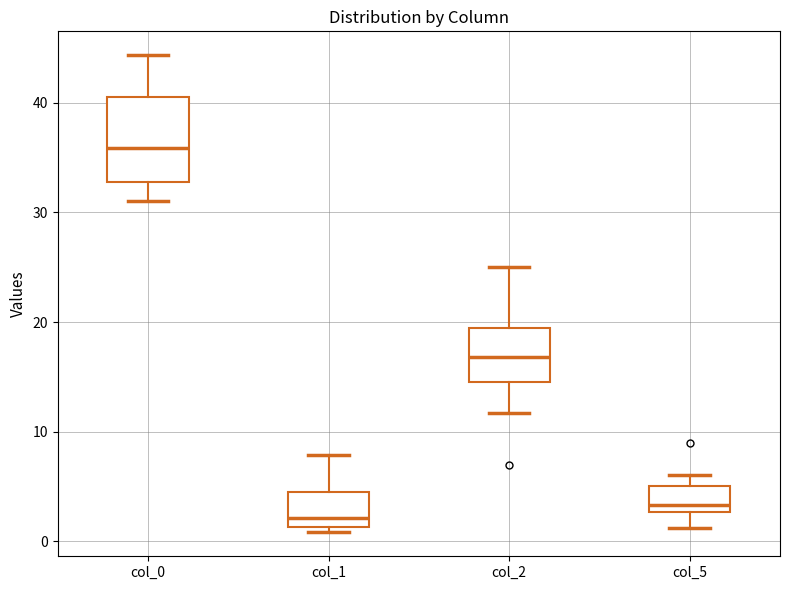

Reading left to right, read every box against the y-axis: the position of its median line, the range the box covers, and the ends of its whiskers. The values are not printed on the chart, so give them approximately, as read against the axis.

col_0: median 36, box 33 to 41, whiskers 31 to 44
col_1: median 2, box 1 to 5, whiskers 1 (just below the box's lower edge) to 8
col_2: median 17, box 15 to 20, whiskers 12 to 25
col_5: median 3 (just above the box's lower edge), box 3 to 5, whiskers 1 to 6